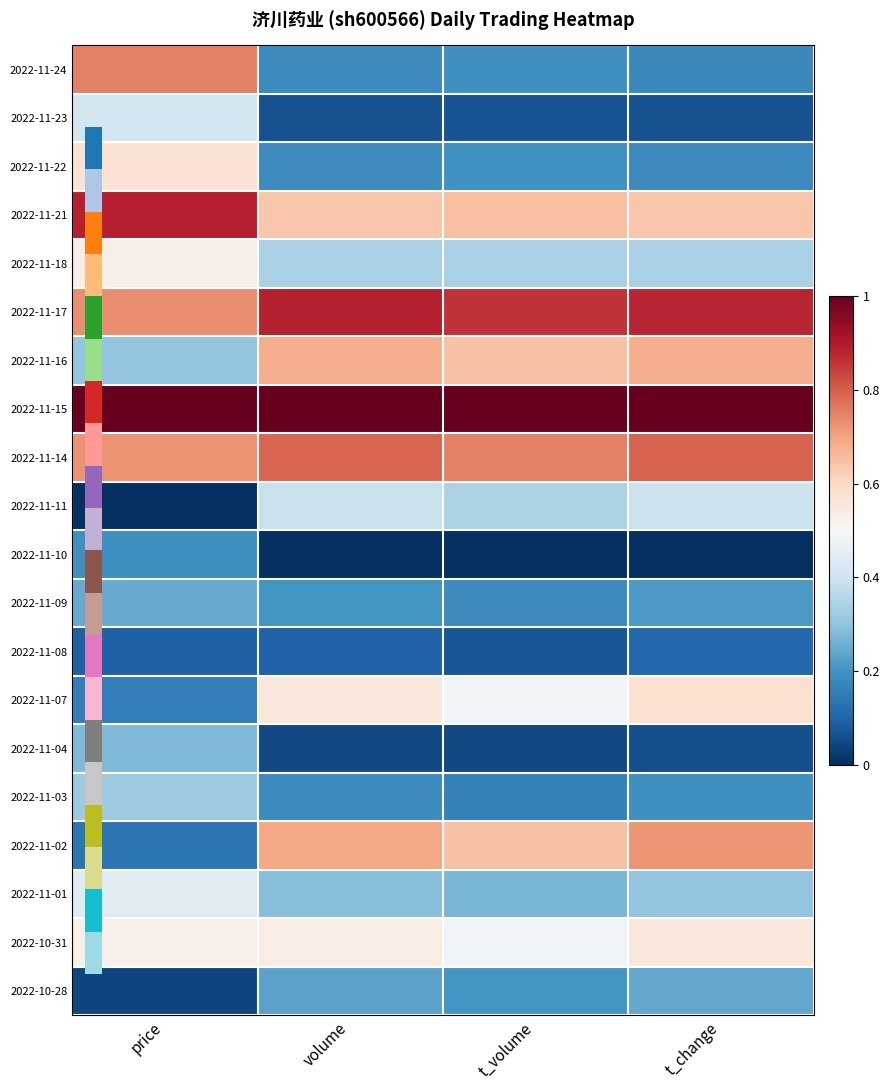

Rank the series at volume from highest to lowest value.

2022-11-15, 2022-11-17, 2022-11-14, 2022-11-02, 2022-11-16, 2022-11-21, 2022-11-07, 2022-10-31, 2022-11-11, 2022-11-18, 2022-11-01, 2022-10-28, 2022-11-09, 2022-11-22, 2022-11-03, 2022-11-24, 2022-11-08, 2022-11-23, 2022-11-04, 2022-11-10